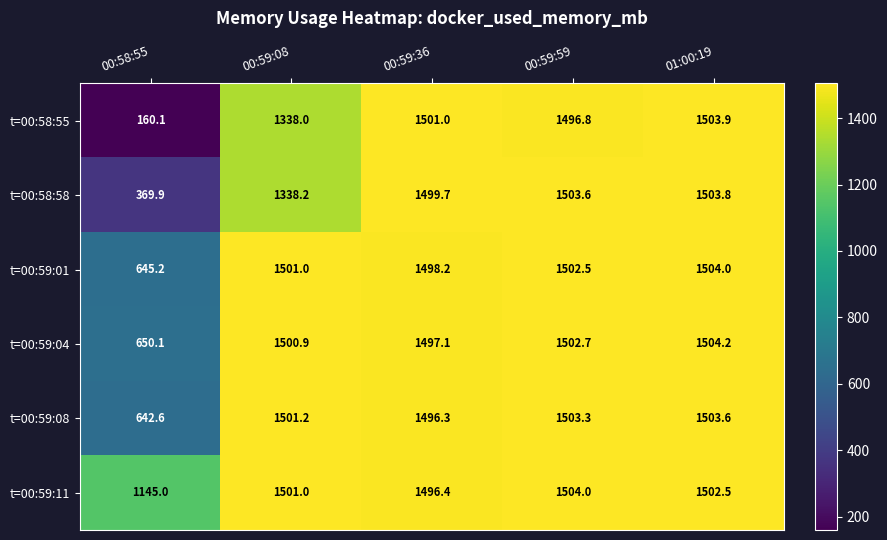

Is the value of t=00:59:08 at 01:00:19 greater than the value of t=00:59:01 at 00:59:08?

Yes